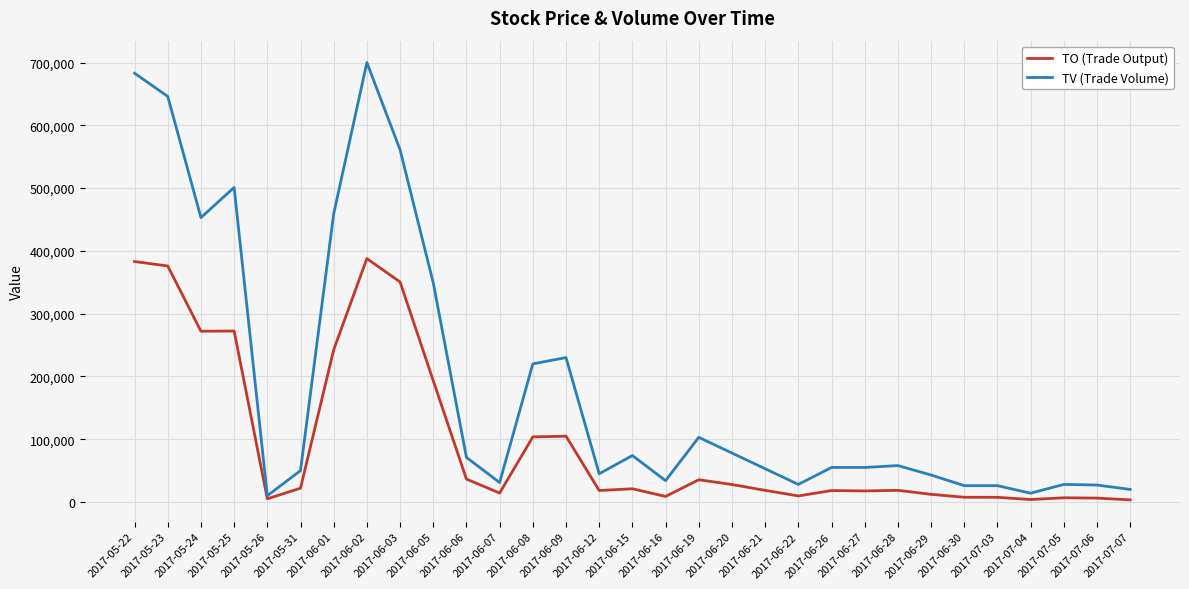

Which series has the largest total across all categories?

TV (Trade Volume)